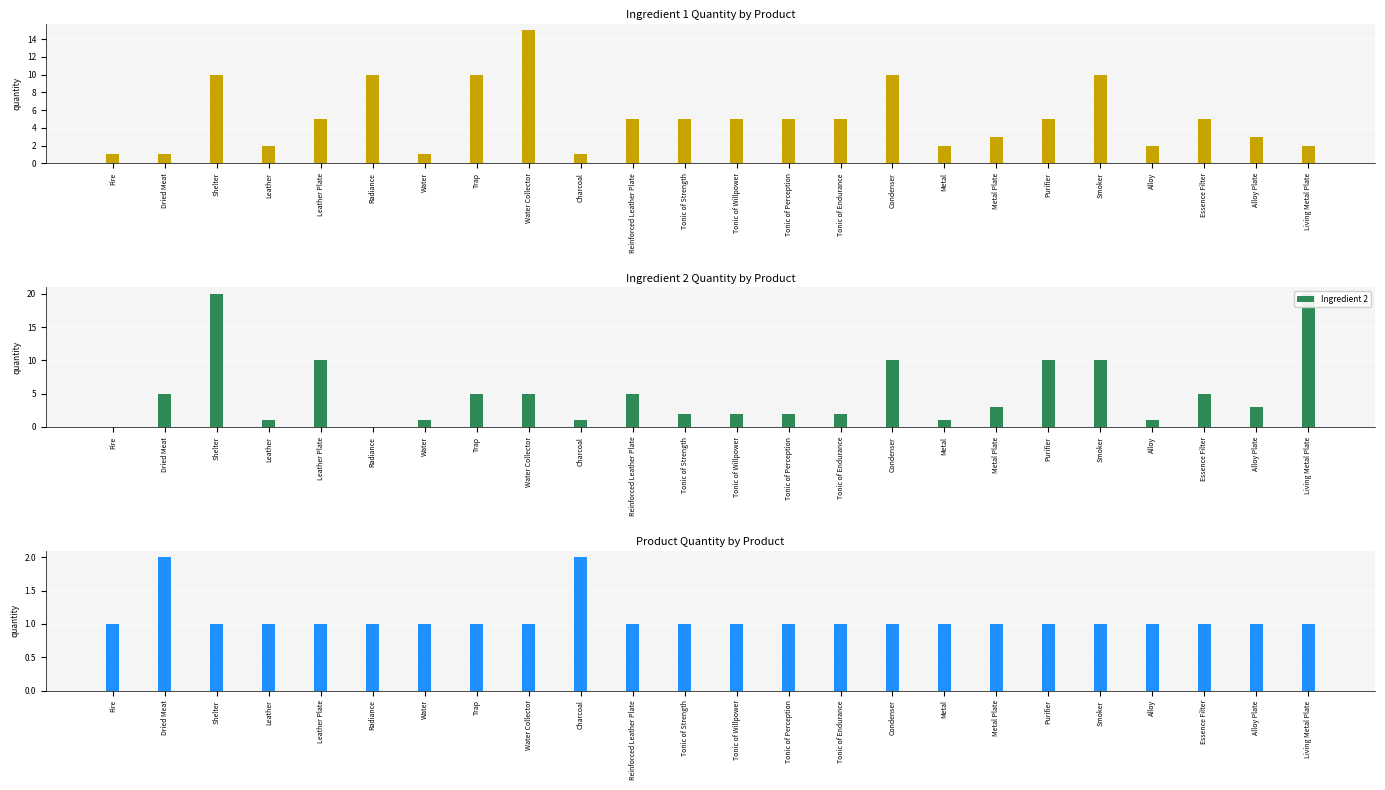

How many values in the Ingredient 1 series exceed 5?

6